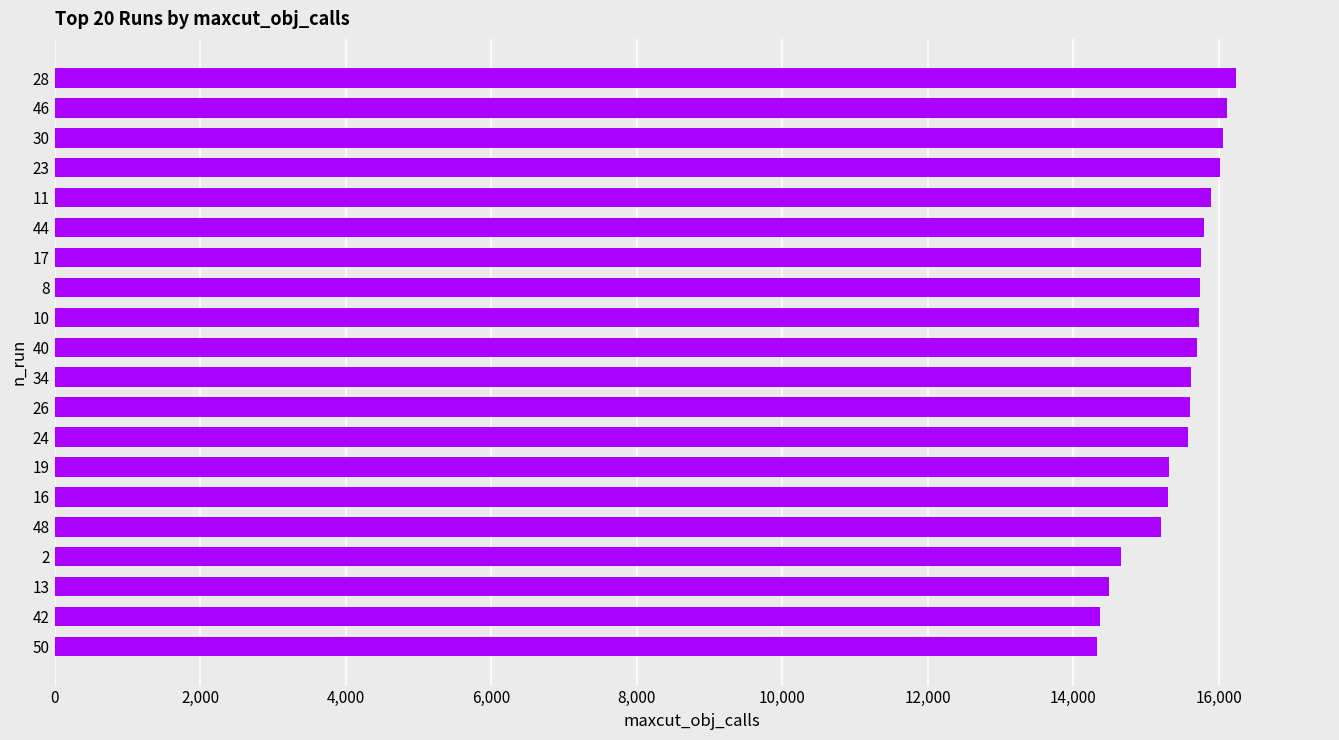

What is the difference between the maximum and minimum values?

1900